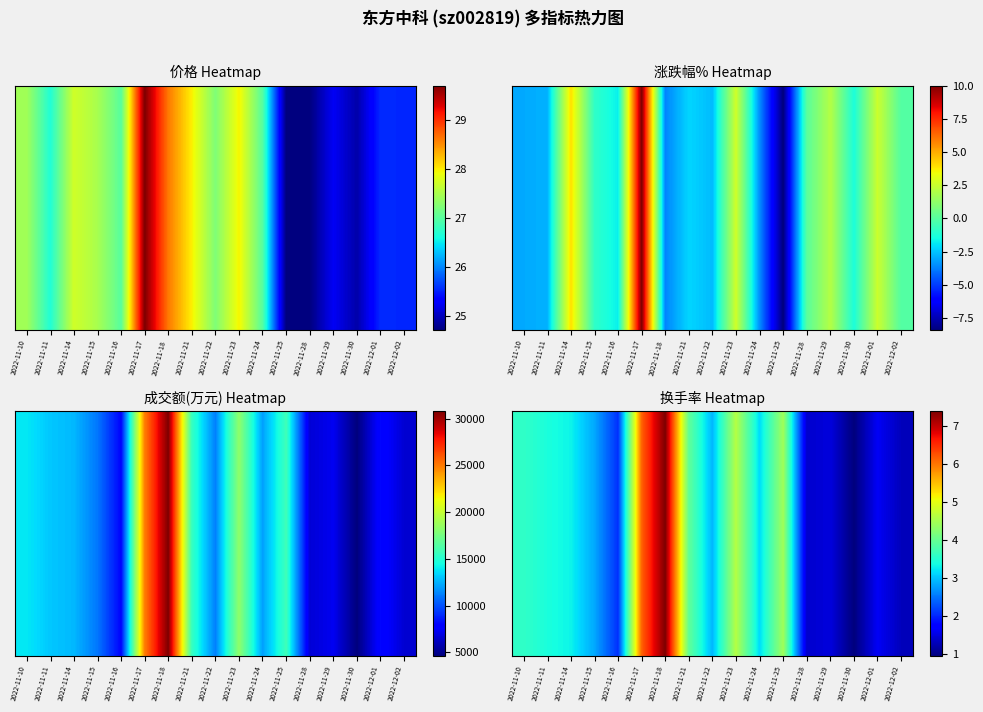

Which label corresponds to the largest value in the chart?

2022-11-18